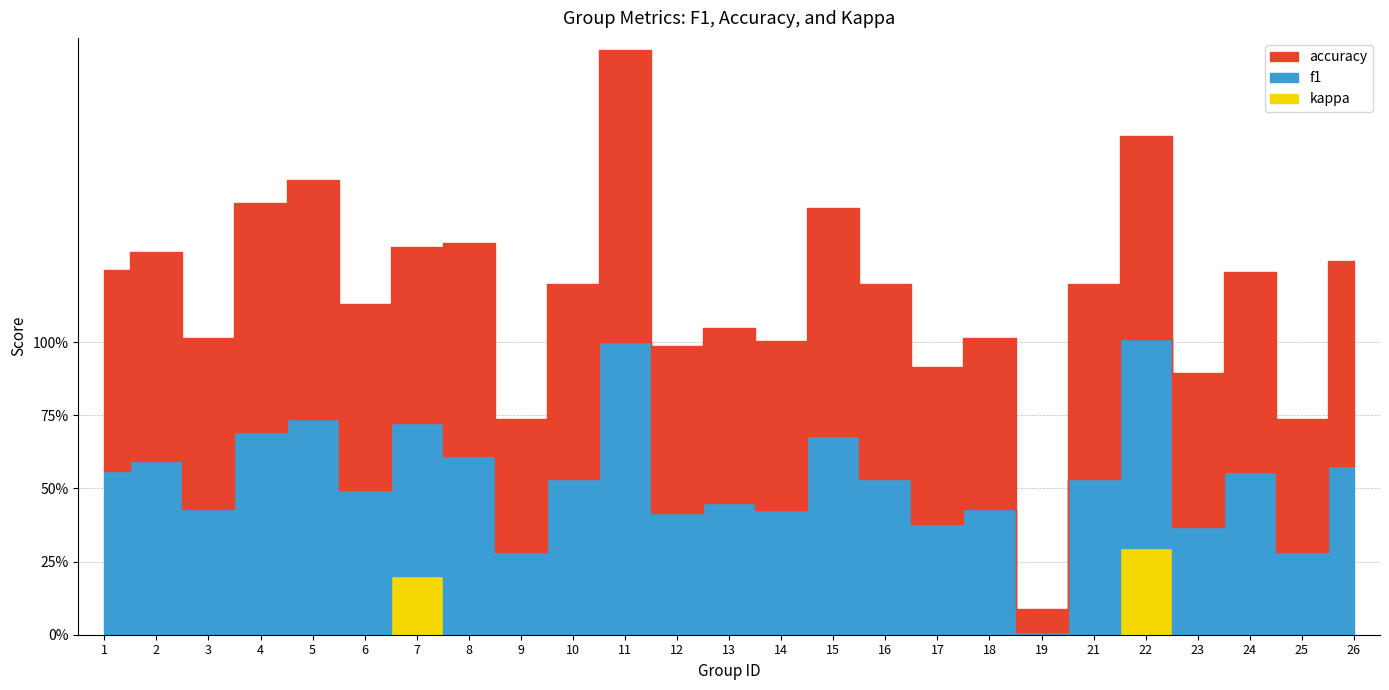

Which has a higher value, 3 or 24?

24